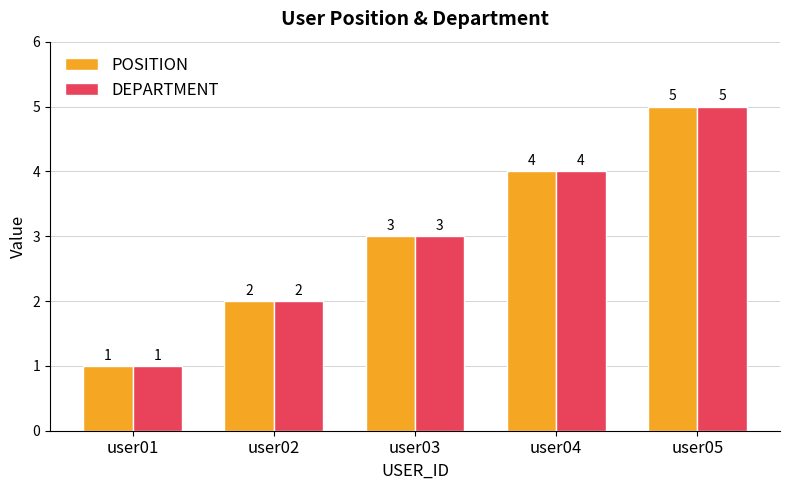

Reading right to left, extract all data points from this chart.

POSITION: user05=5	user04=4	user03=3	user02=2	user01=1
DEPARTMENT: user05=5	user04=4	user03=3	user02=2	user01=1